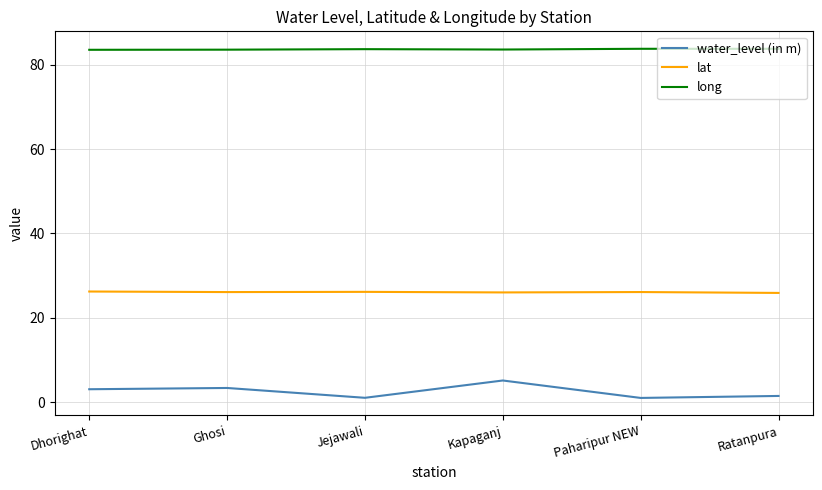

What are all the series names shown in the legend?

water_level (in m), lat, long